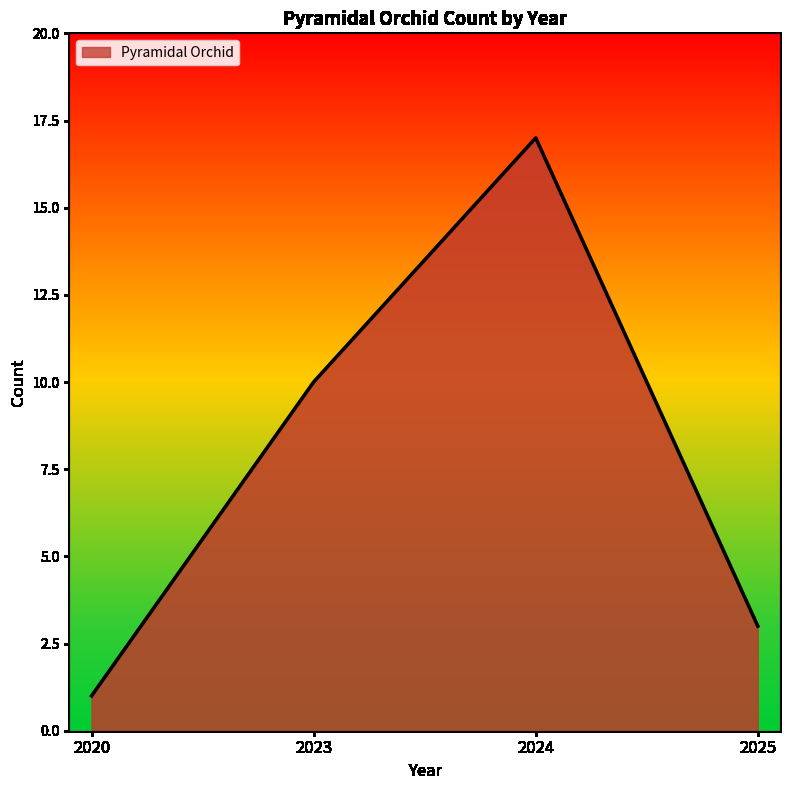

What is the difference between the second highest and minimum values?

9